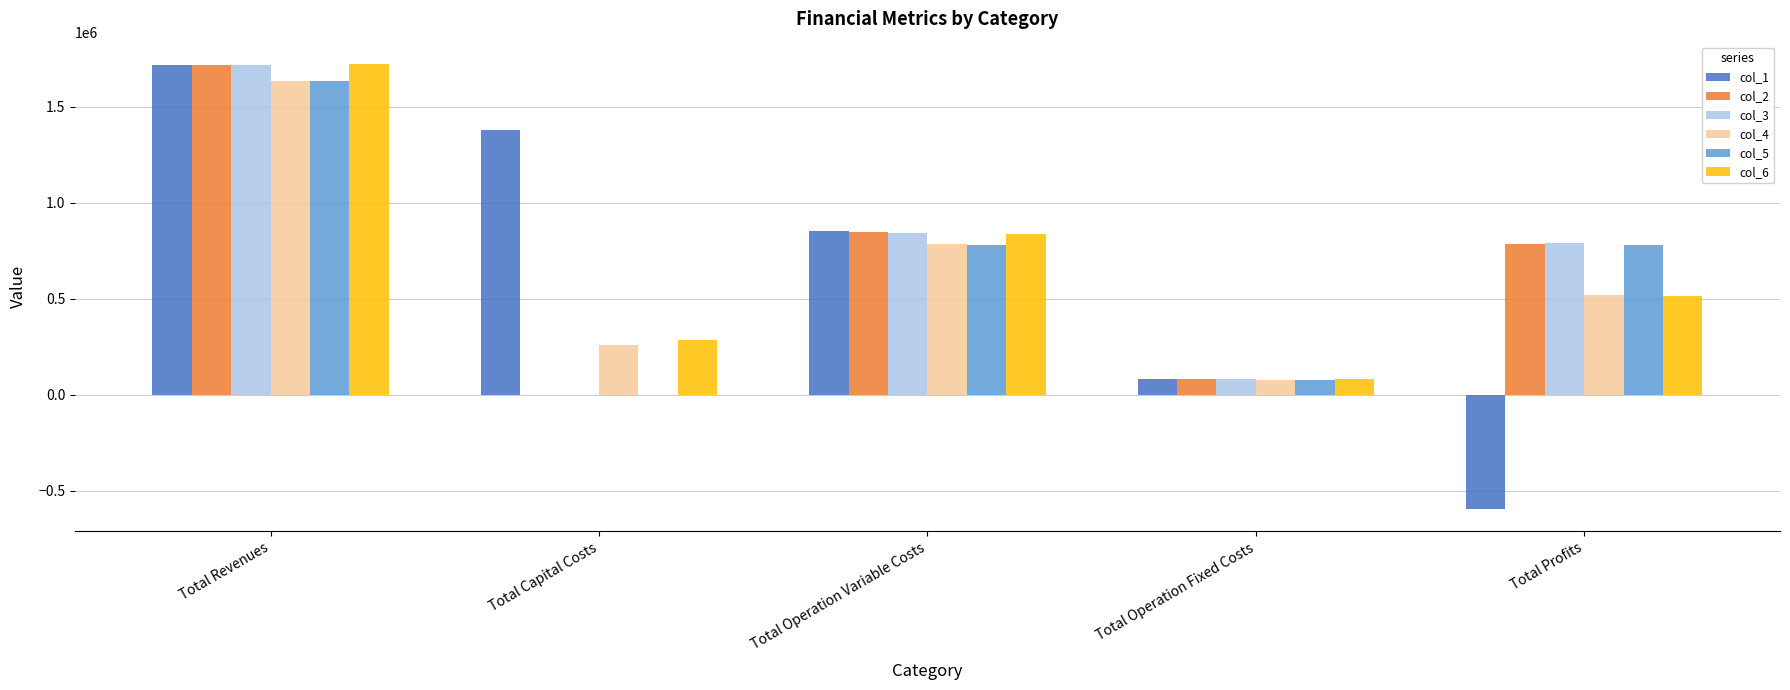

How many data points in col_6 are above 515528?

3